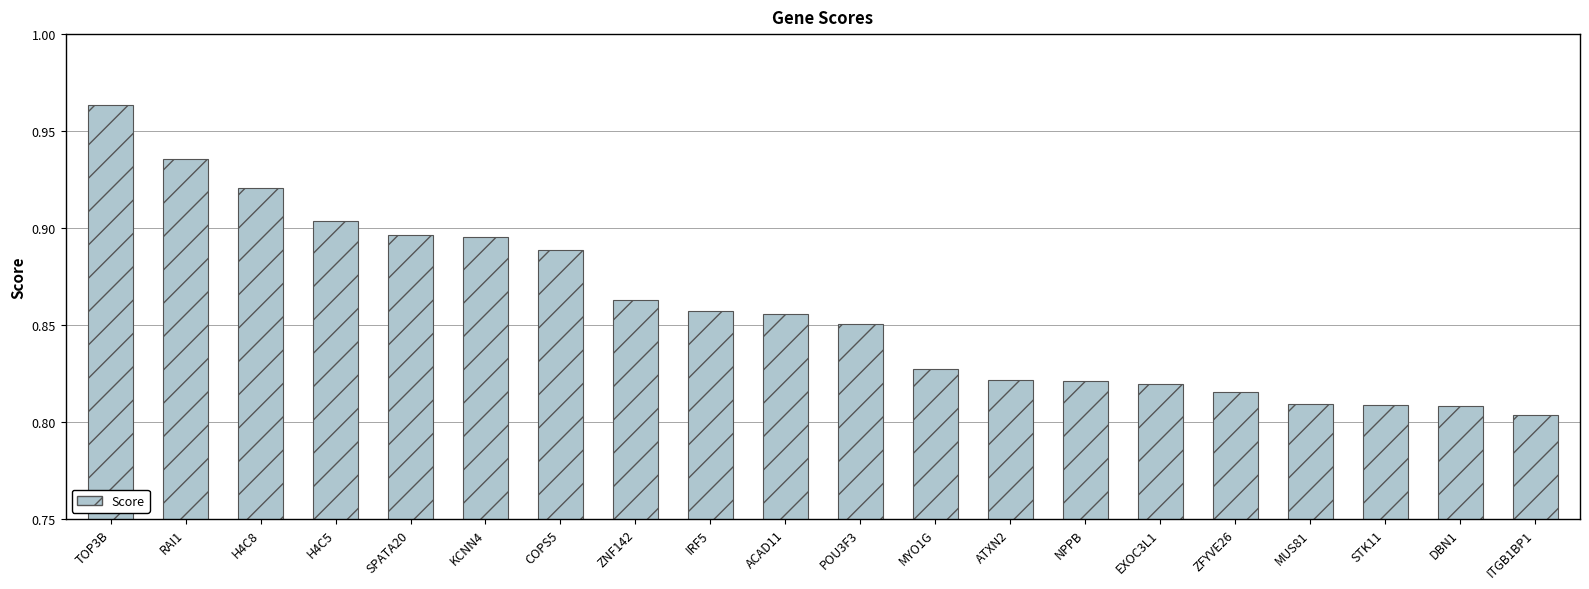

What position from the left is IRF5?

9